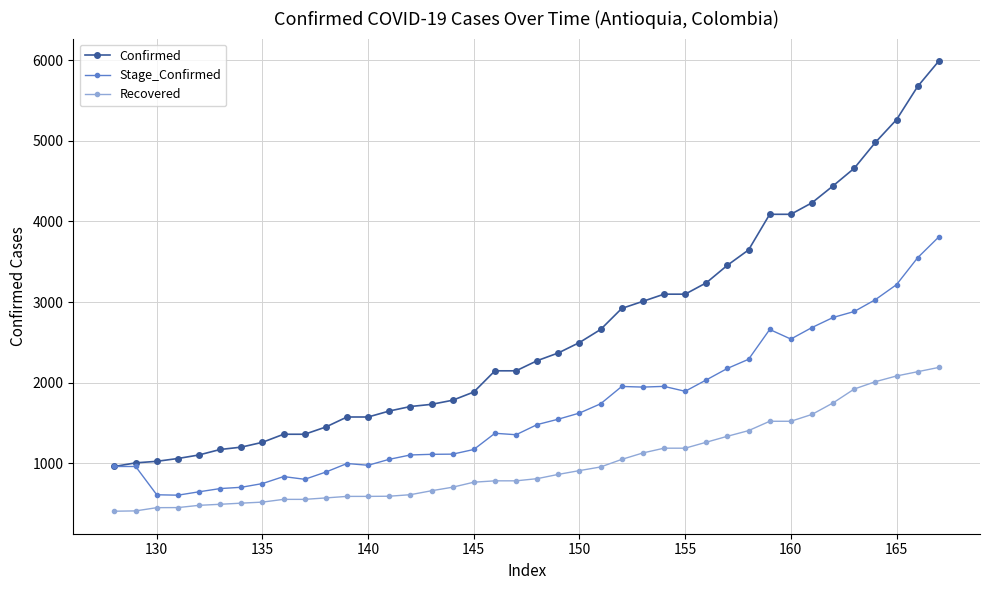

How many values in the Recovered series are below 809?

20